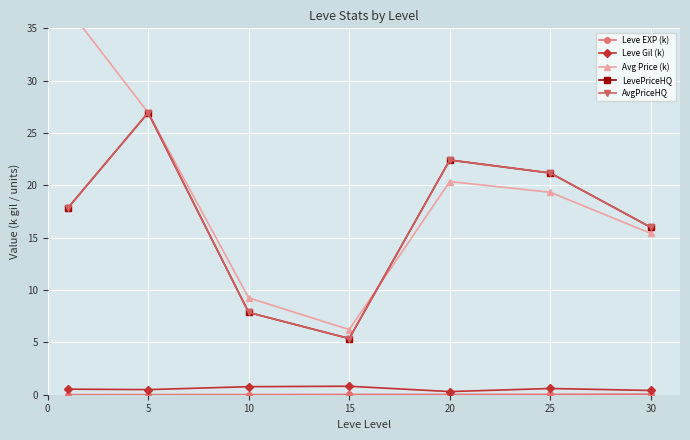

How many lines are shown in the chart?

5